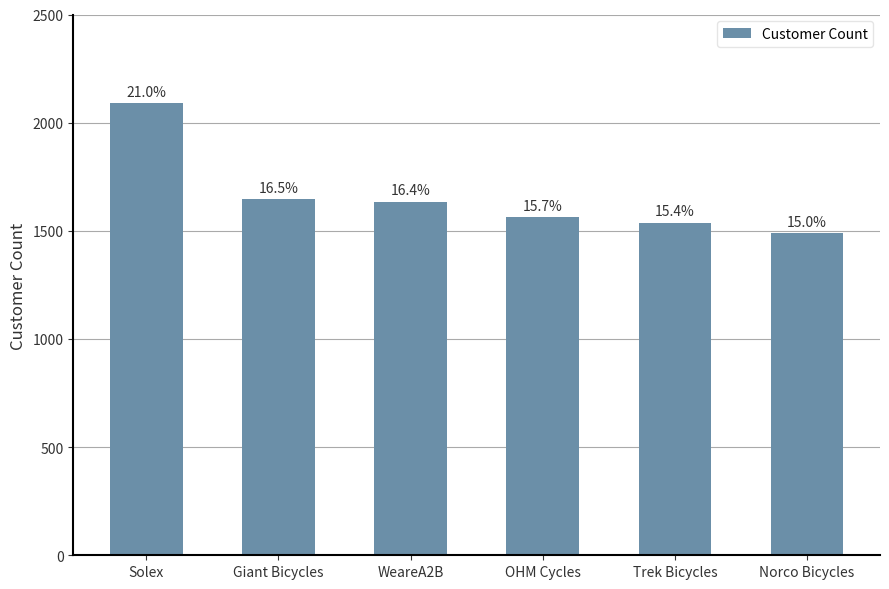

The value at Giant Bicycles is 541. True or false?

False